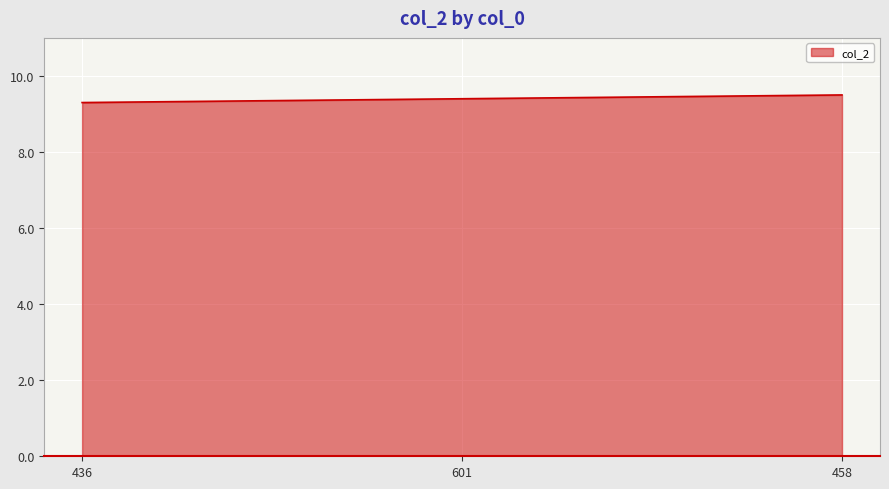

Reading right to left, list all the values displayed in this chart.

458=9.5	601=9.4	436=9.3